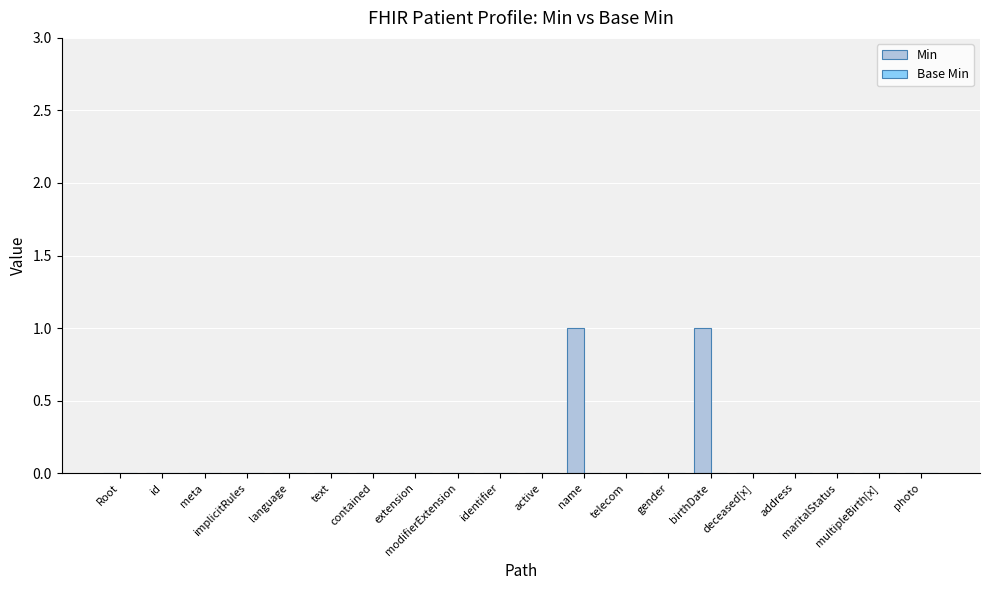

How many series are shown in this chart?

1